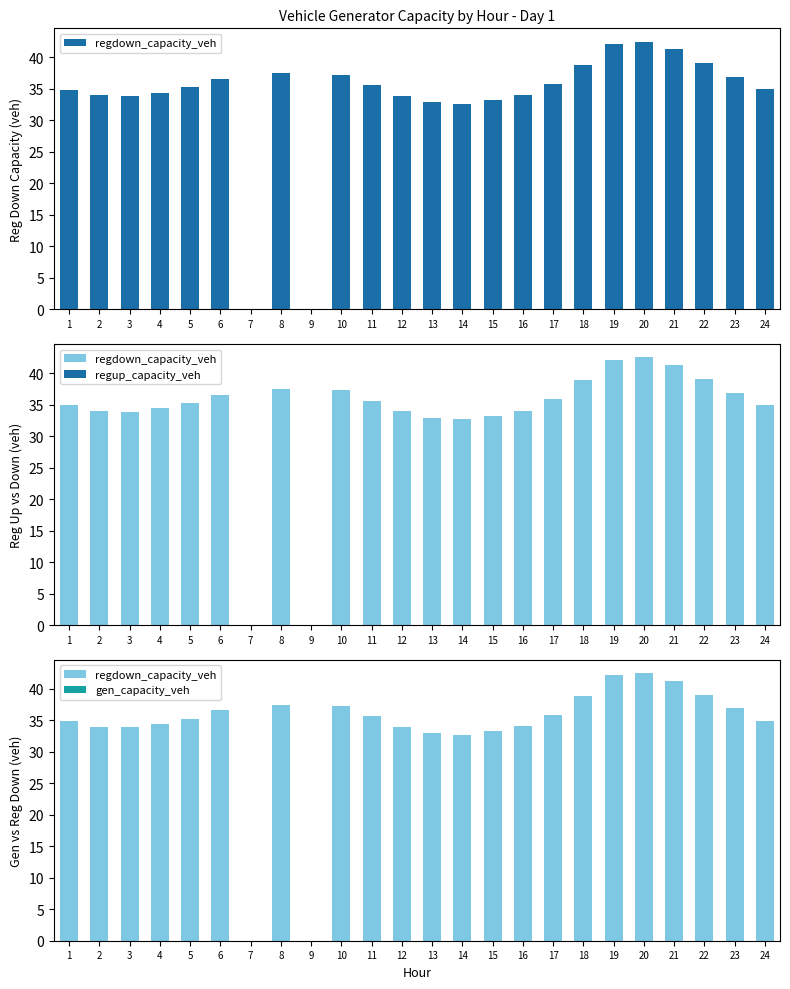

Reading left to right, list all the values displayed in this chart.

regdown_capacity_veh: 1=34.9	2=34.0	3=33.9	4=34.4	5=35.2	6=36.6	7=0.0	8=37.5	9=0.0	10=37.3	11=35.7	12=33.9	13=32.9	14=32.7	15=33.2	16=34.0	17=35.9	18=38.9	19=42.2	20=42.5	21=41.3	22=39.0	23=36.9	24=35.0
regup_capacity_veh: 1=0.0	2=0.0	3=0.0	4=0.0	5=0.0	6=0.0	7=0.0	8=0.0	9=0.0	10=0.0	11=0.0	12=0.0	13=0.0	14=0.0	15=0.0	16=0.0	17=0.0	18=0.0	19=0.0	20=0.0	21=0.0	22=0.0	23=0.0	24=0.0
gen_capacity_veh: 1=0.0	2=0.0	3=0.0	4=0.0	5=0.0	6=0.0	7=0.0	8=0.0	9=0.0	10=0.0	11=0.0	12=0.0	13=0.0	14=0.0	15=0.0	16=0.0	17=0.0	18=0.0	19=0.0	20=0.0	21=0.0	22=0.0	23=0.0	24=0.0